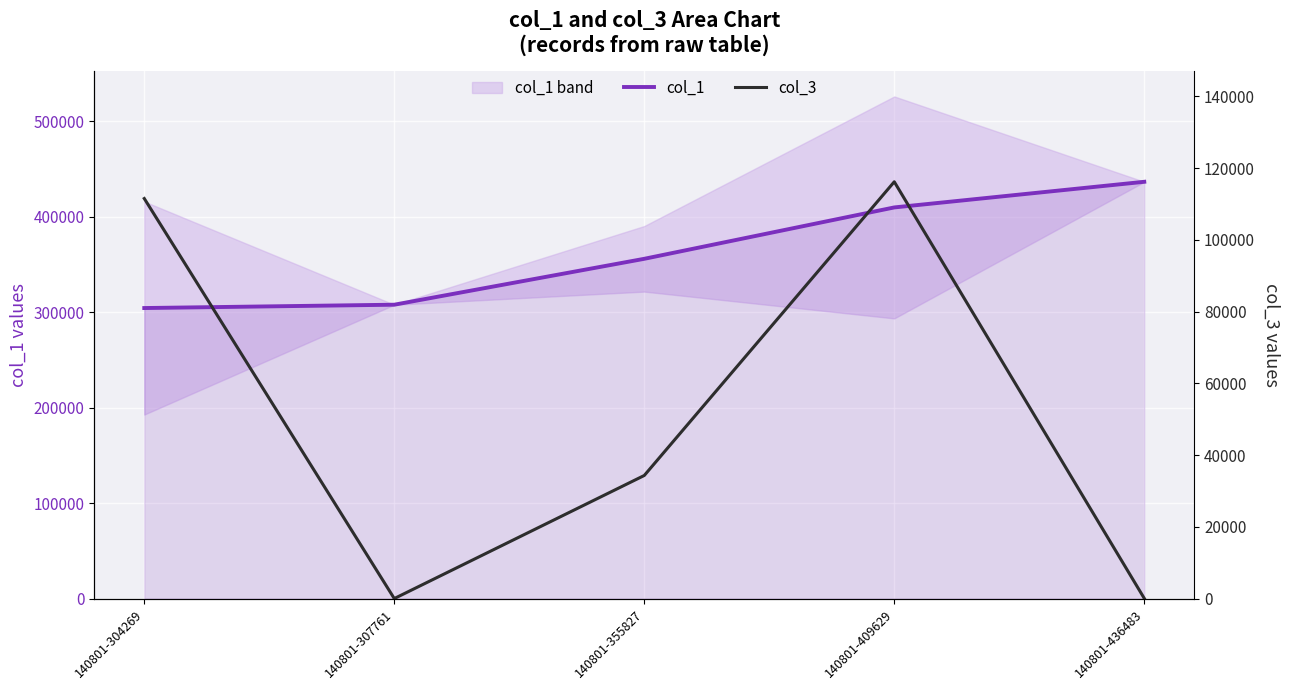

What is the difference between the highest and lowest values at 140801-307761?

307719.7